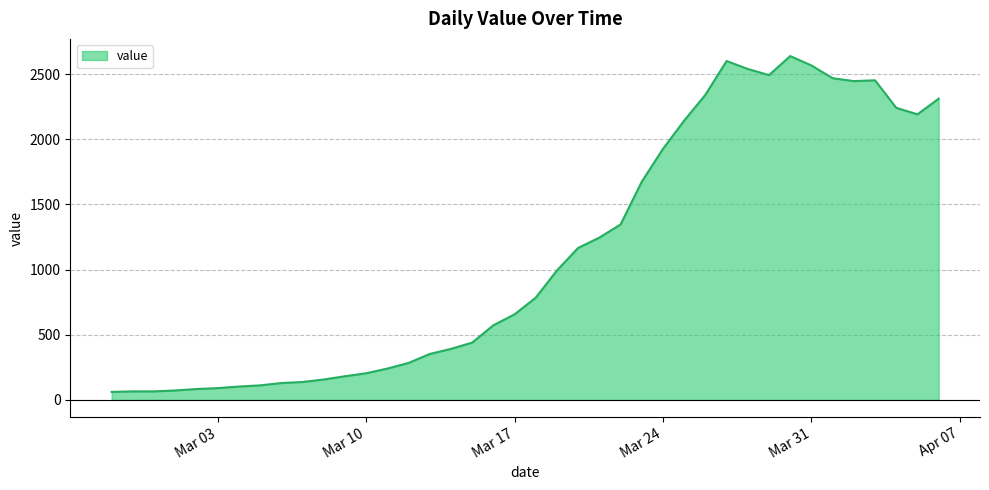

True or false: the data has more than 1 interior local peaks.

True